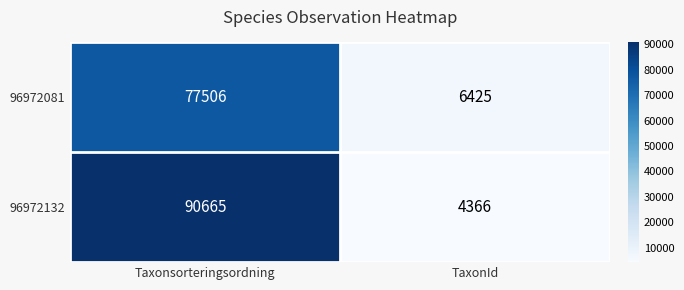

At which label is 96972132 closest to 47515?

TaxonId